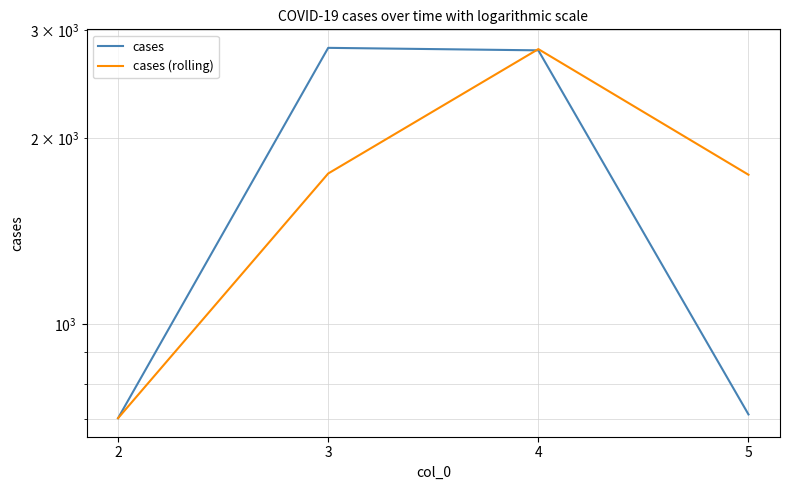

What is the sum of all cases values?

7000